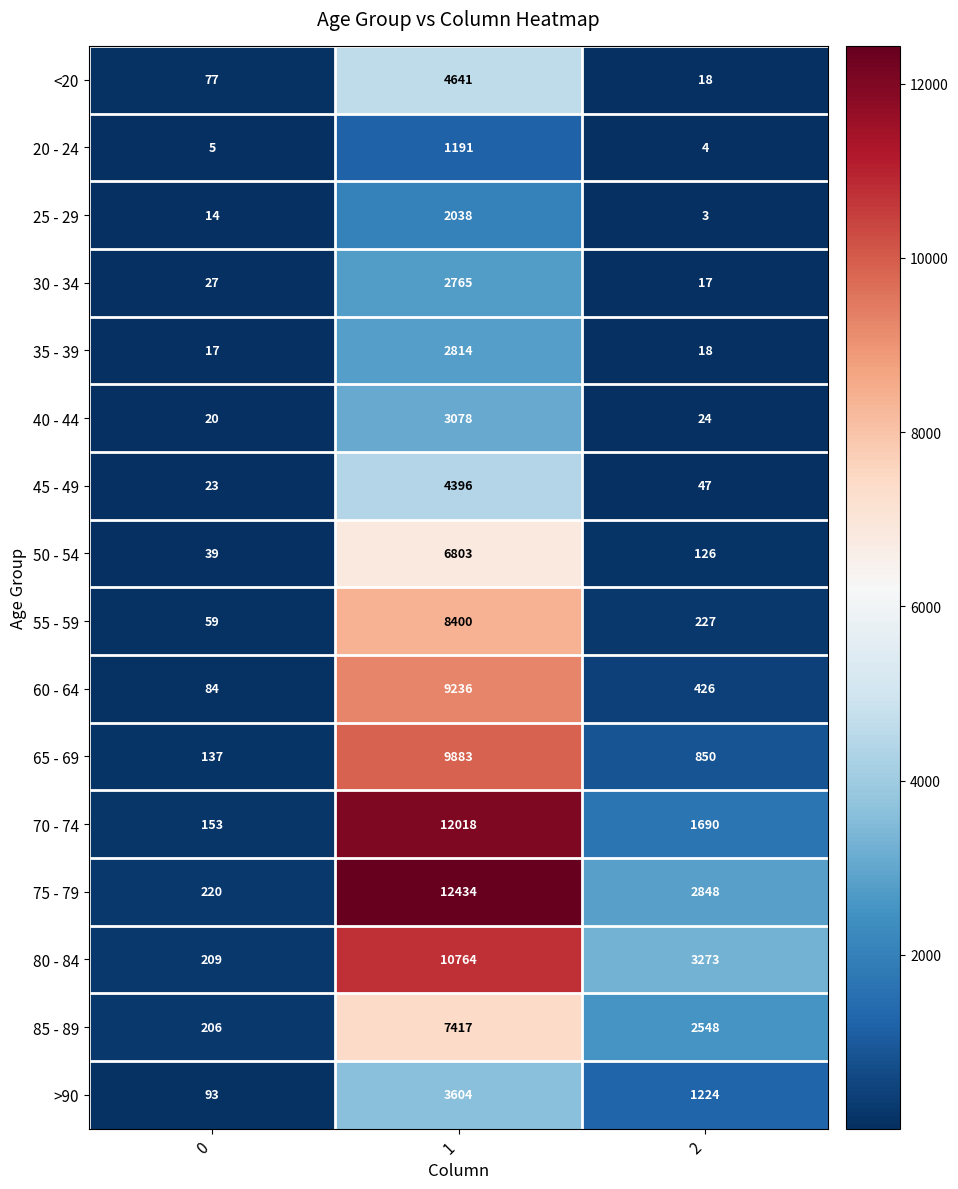

What is the total value across all series at 0?

1383